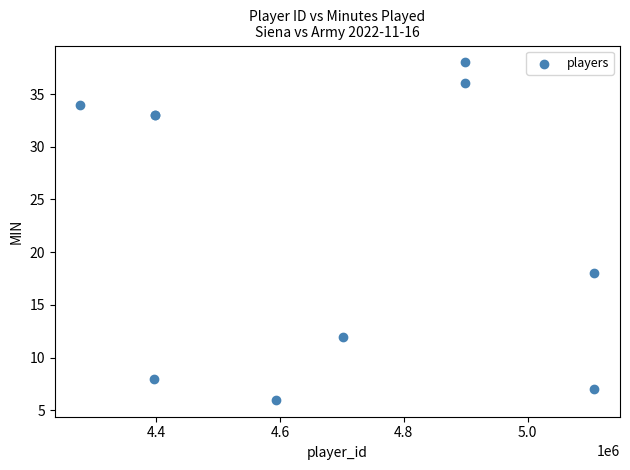

What Y value in the scatter plot is closest to 22?

18